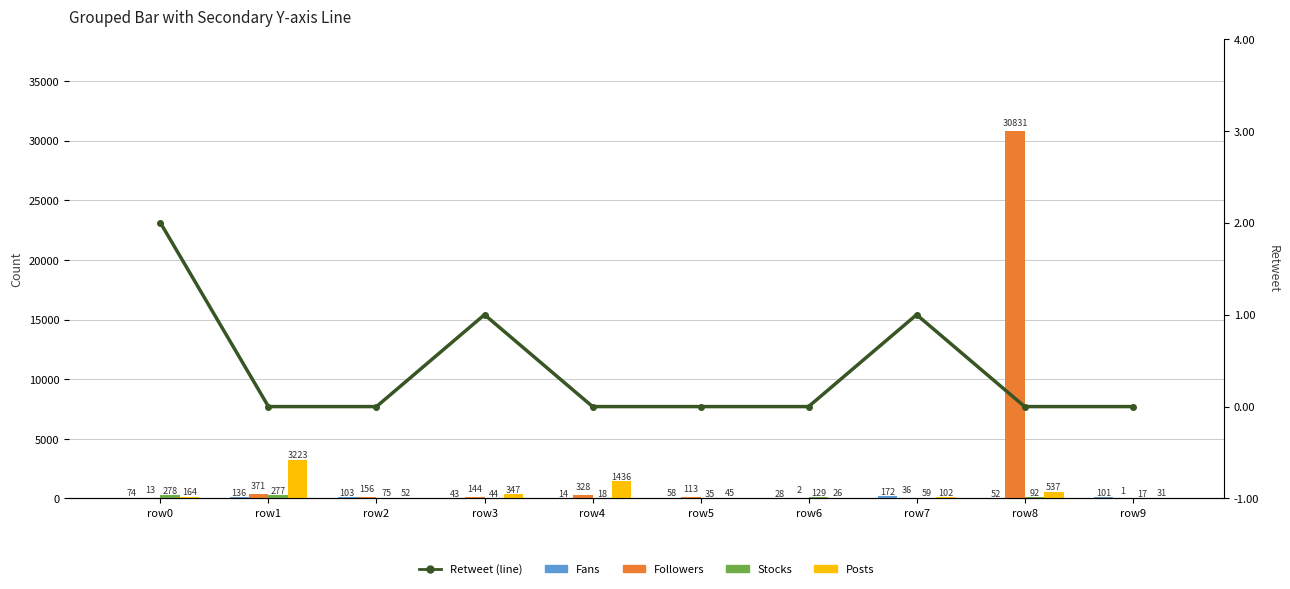

Reading right to left, transcribe all the data shown in this chart.

Fans: 101	52	172	28	58	14	43	103	136	74
Followers: 1	30831	36	2	113	328	144	156	371	13
Stocks: 17	92	59	129	35	18	44	75	277	278
Posts: 31	537	102	26	45	1436	347	52	3223	164
Retweet (line): 0	0	1	0	0	0	1	0	0	2